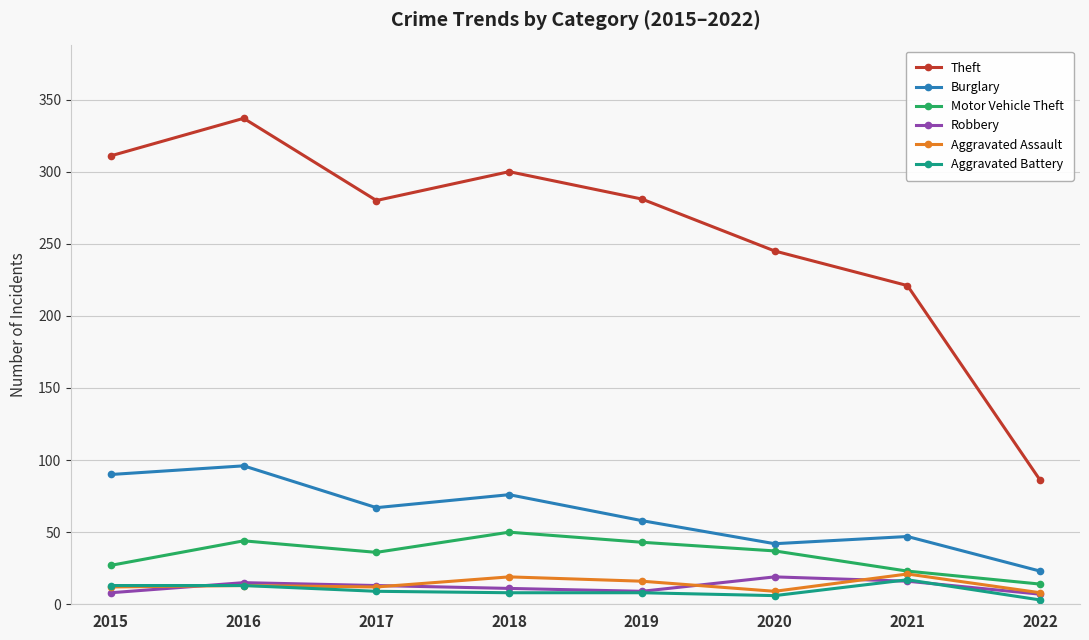

True or false: Theft has more than 2 points higher than both neighbors.

False